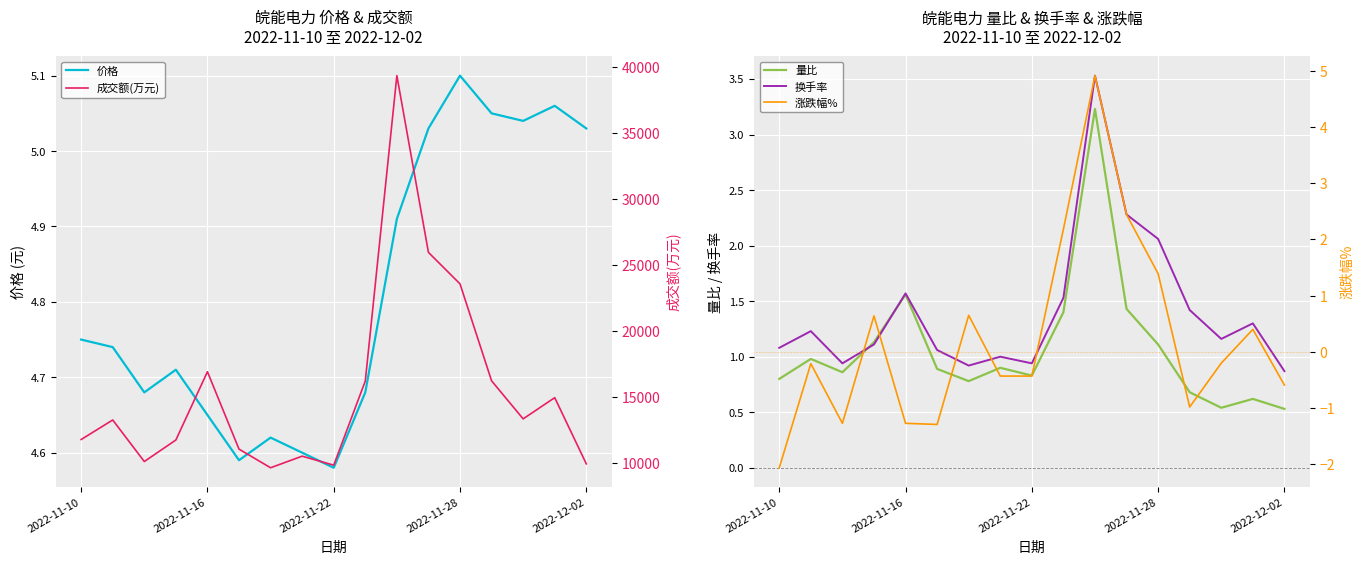

True or false: 价格 and 涨跌幅% intersect in this chart.

False